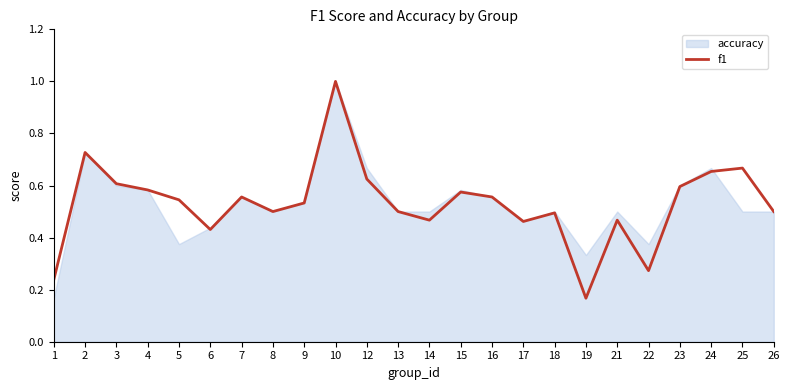

What is the smallest value displayed?

0.2